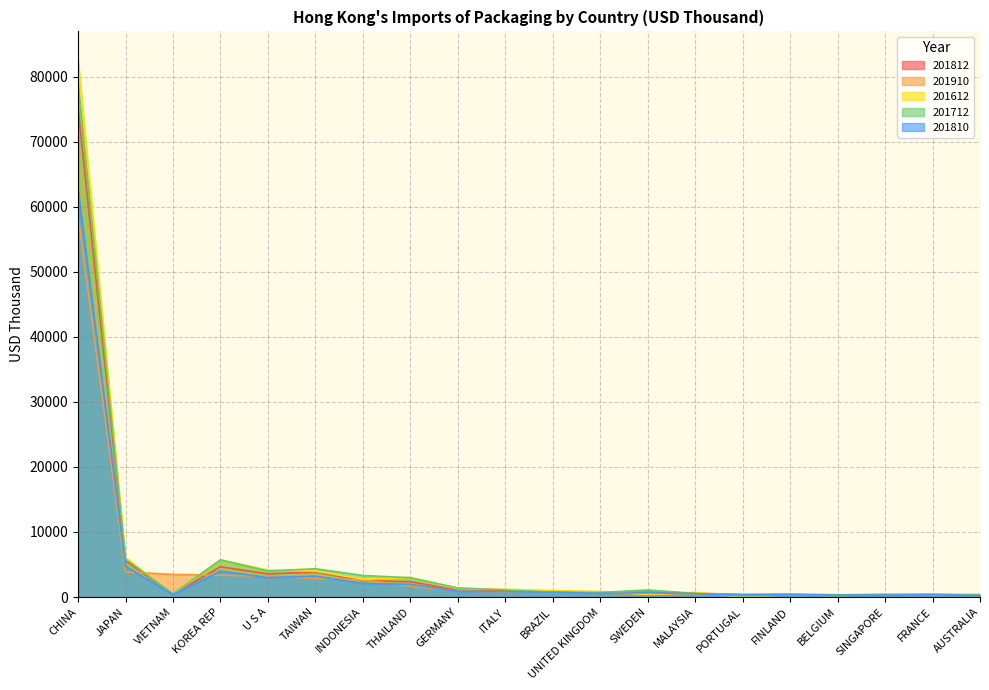

What is the lowest value of the 201712 series?

164.6